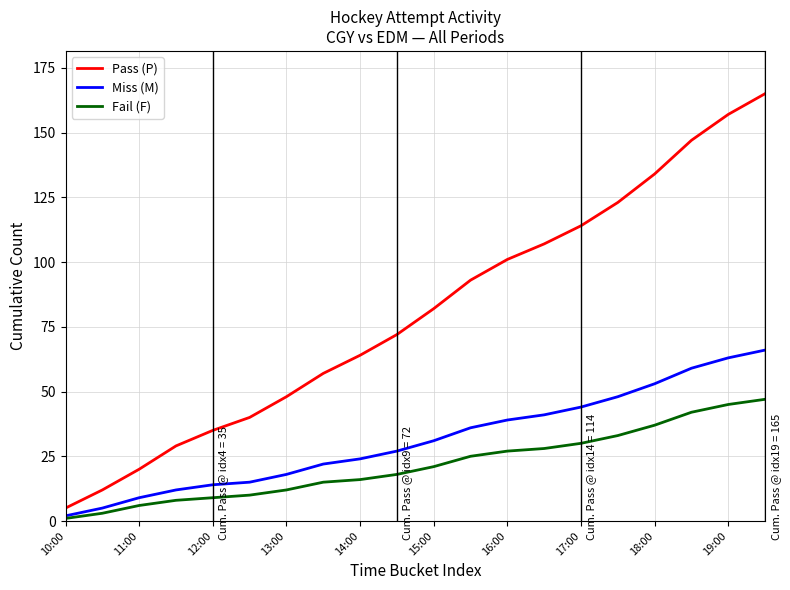

List the series in order of their peak value, lowest first.

Fail (F), Miss (M), Pass (P)